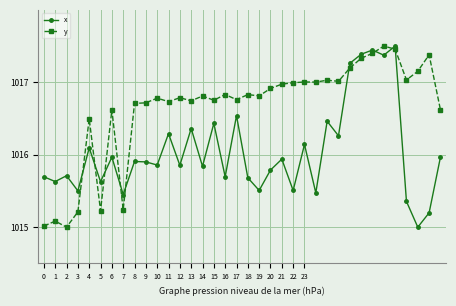

What is the value of the x point at the 19th from the left?

1015.7